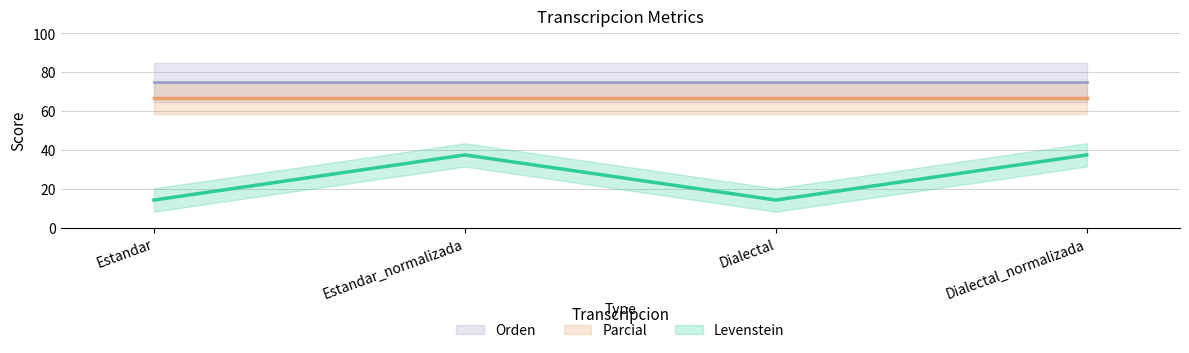

True or false: Orden and Parcial cross at least once.

False